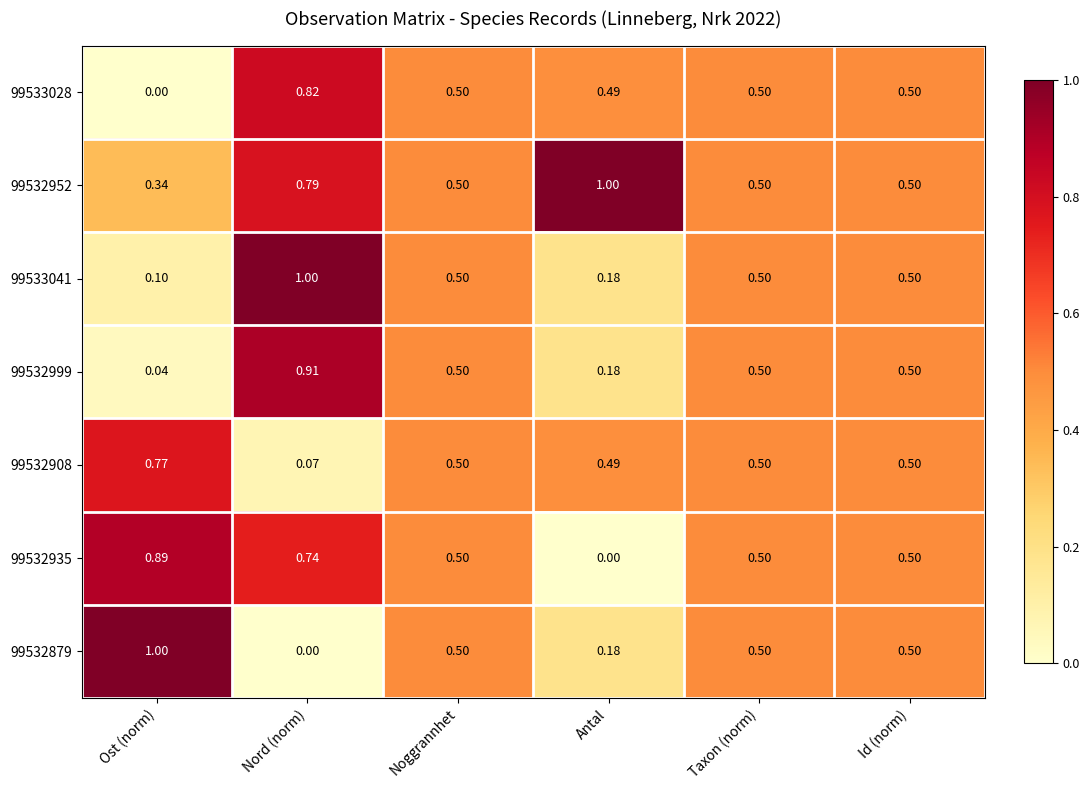

Which category has the highest value in the 99532935 series?

Ost (norm)